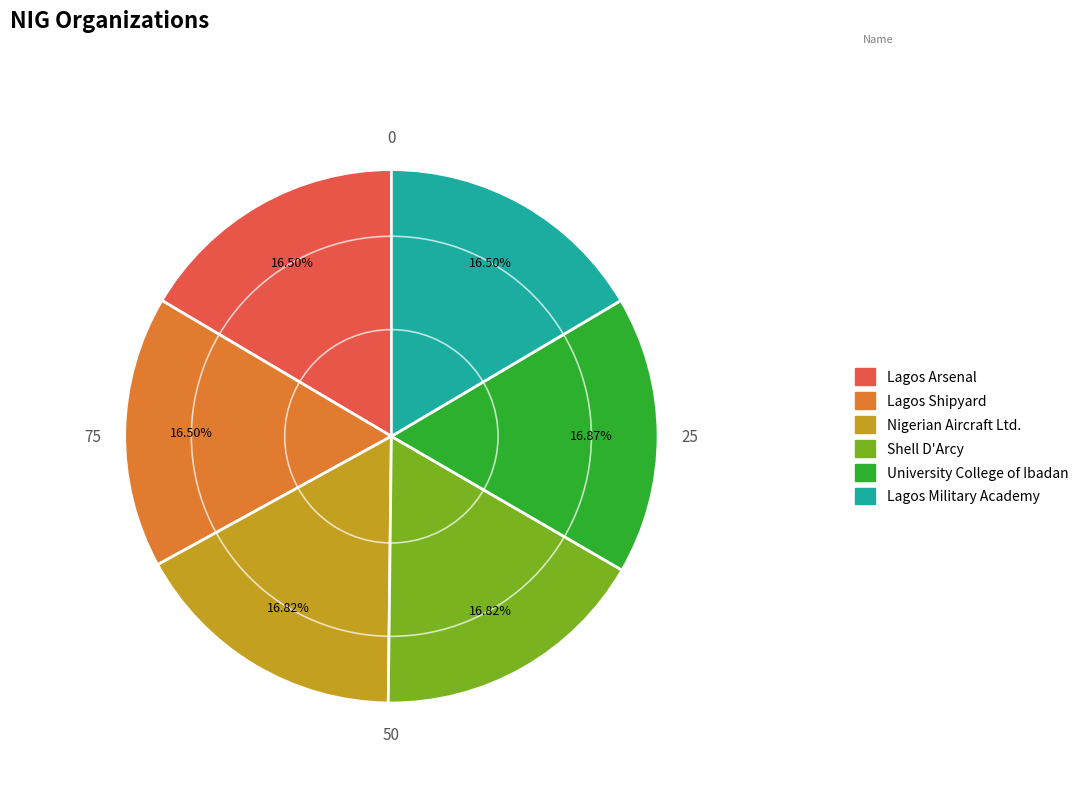

Does any single category account for the majority?

No